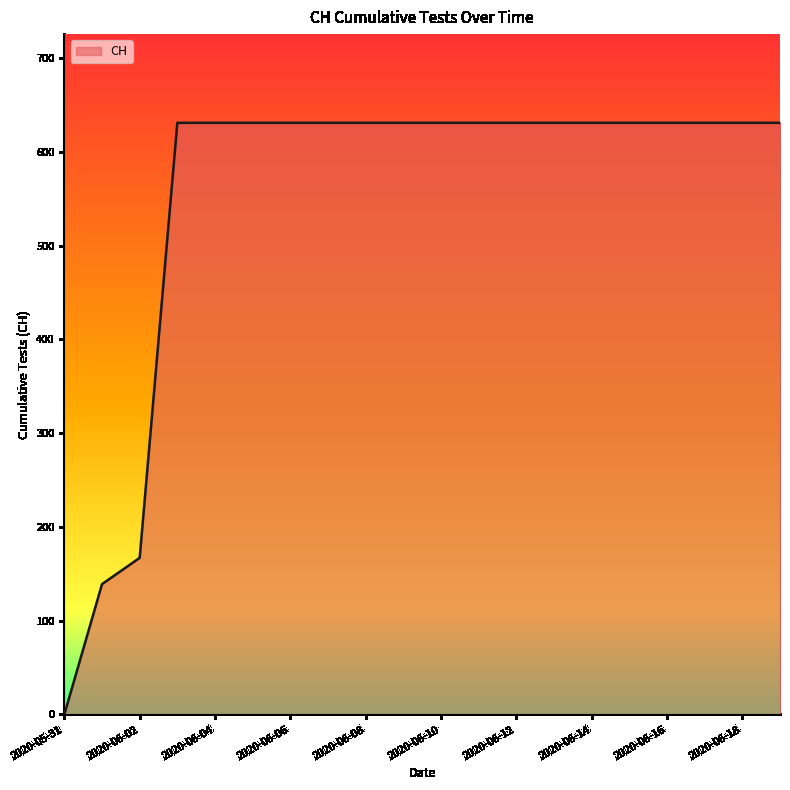

What is the maximum value shown in the chart?

631